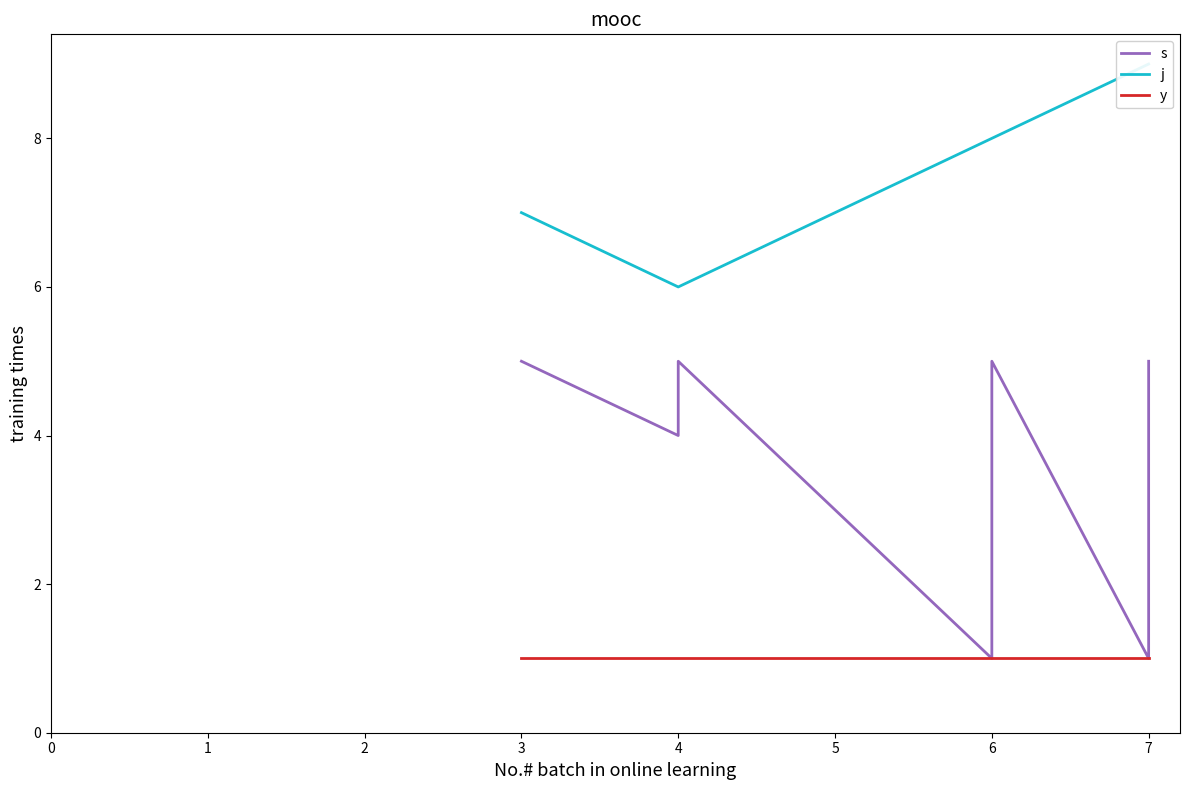

What is the minimum value shown in the chart?

1